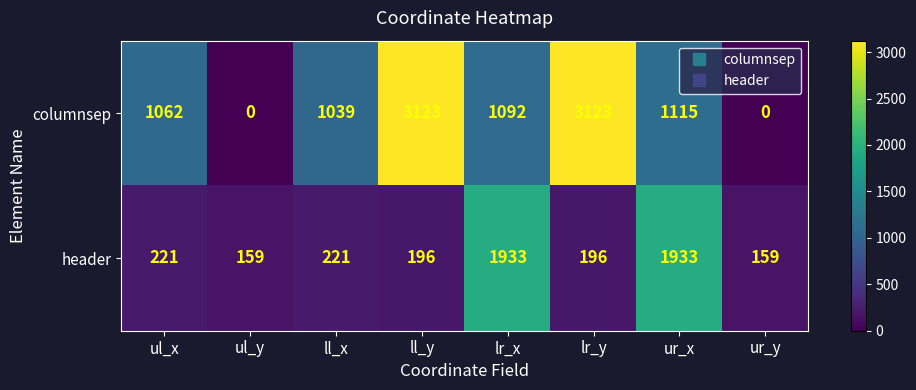

What is the sum of the header values at ll_y and ll_x?

417